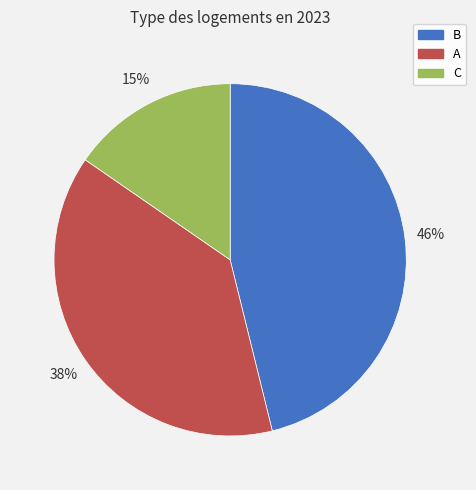

Does C represent more than half of the total?

No